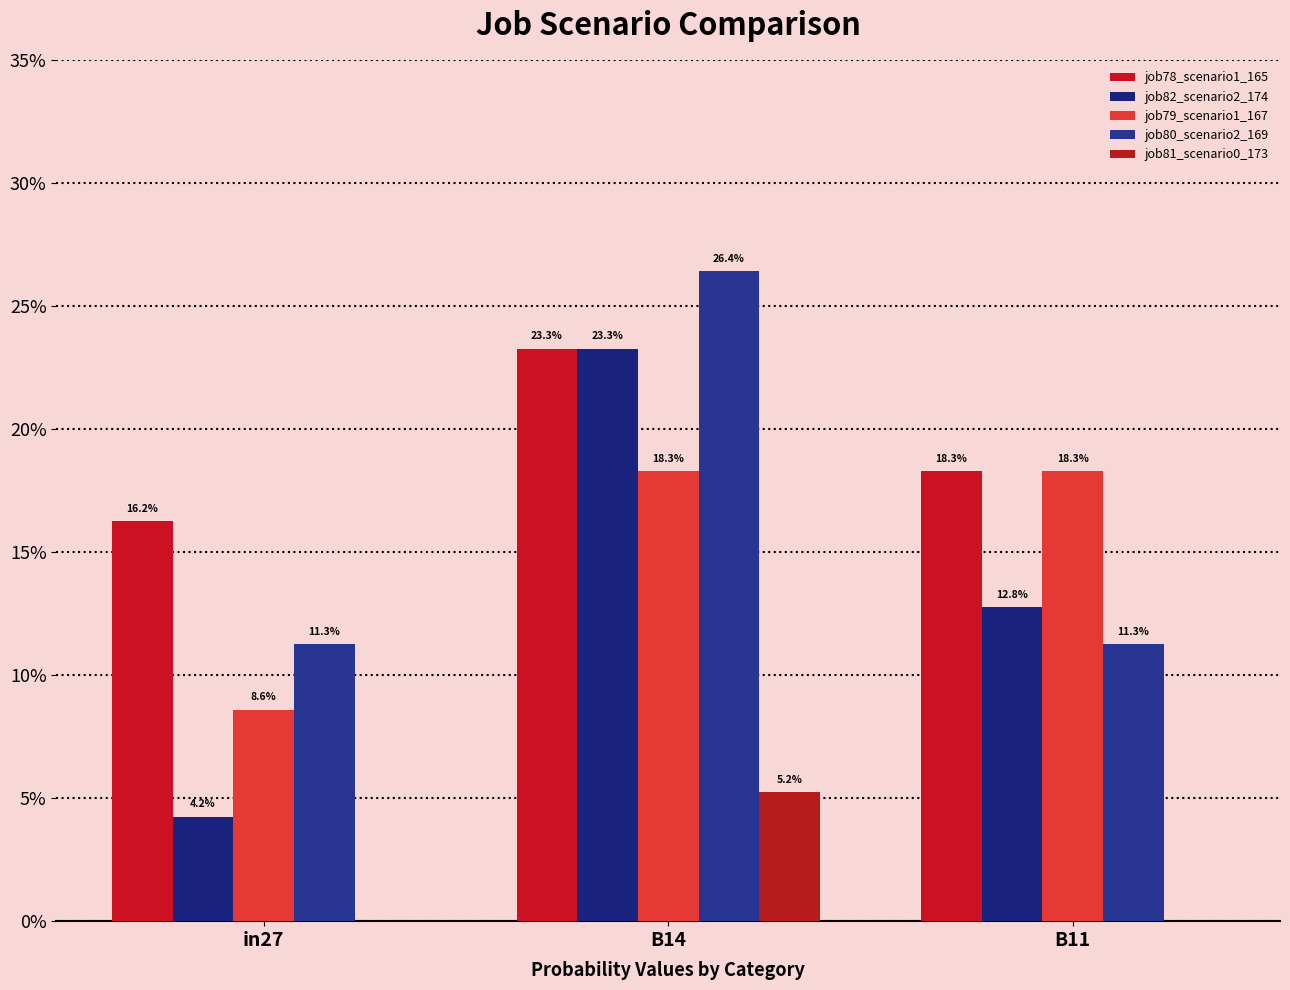

Which series has the largest total across all categories?

job78_scenario1_165